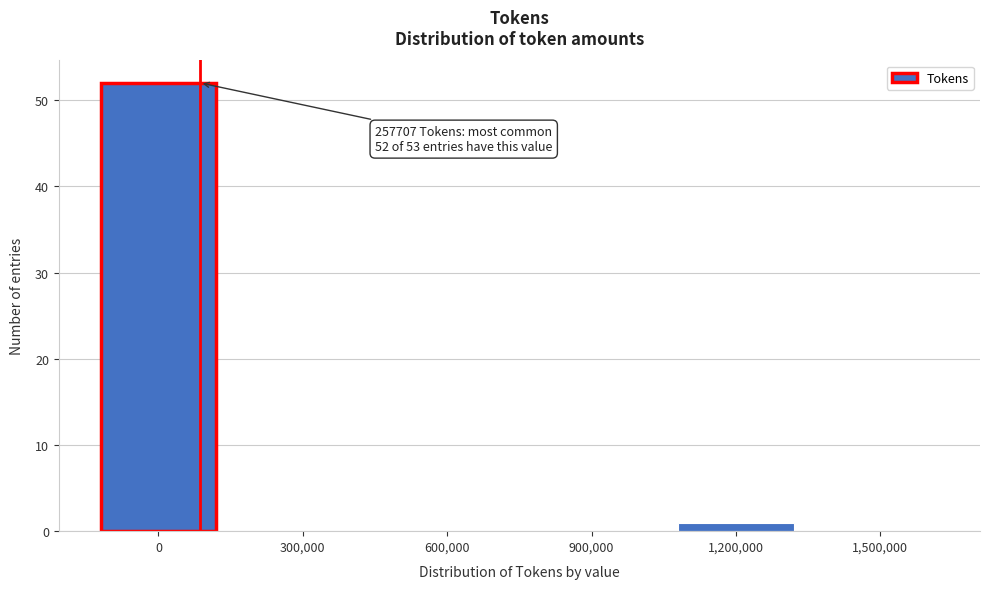

Reading left to right, extract all data points from this chart.

0=52	300,000=0	600,000=0	900,000=0	1,200,000=1	1,500,000=0